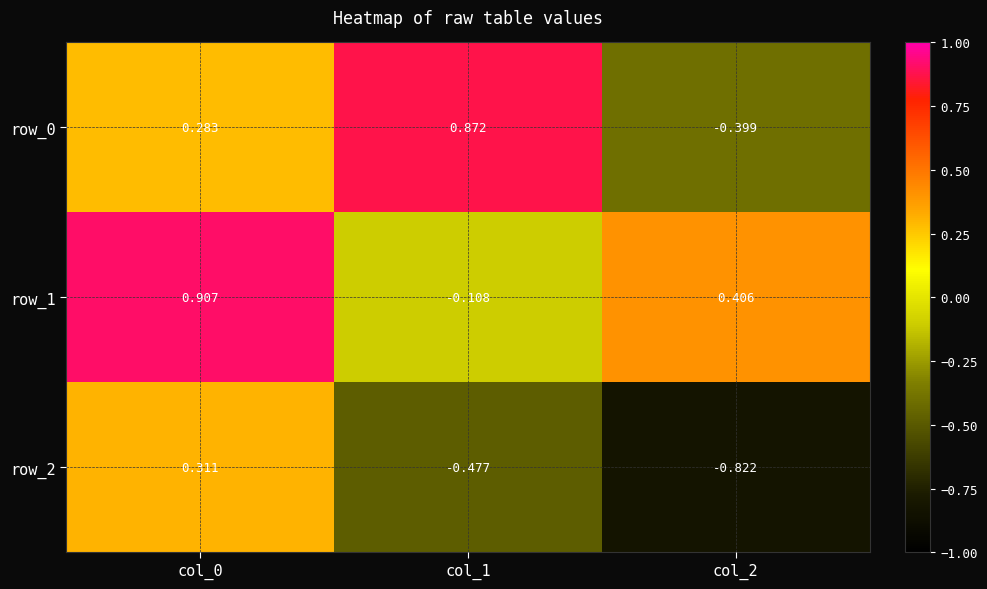

At which category does the chart reach its minimum across all series?

col_2